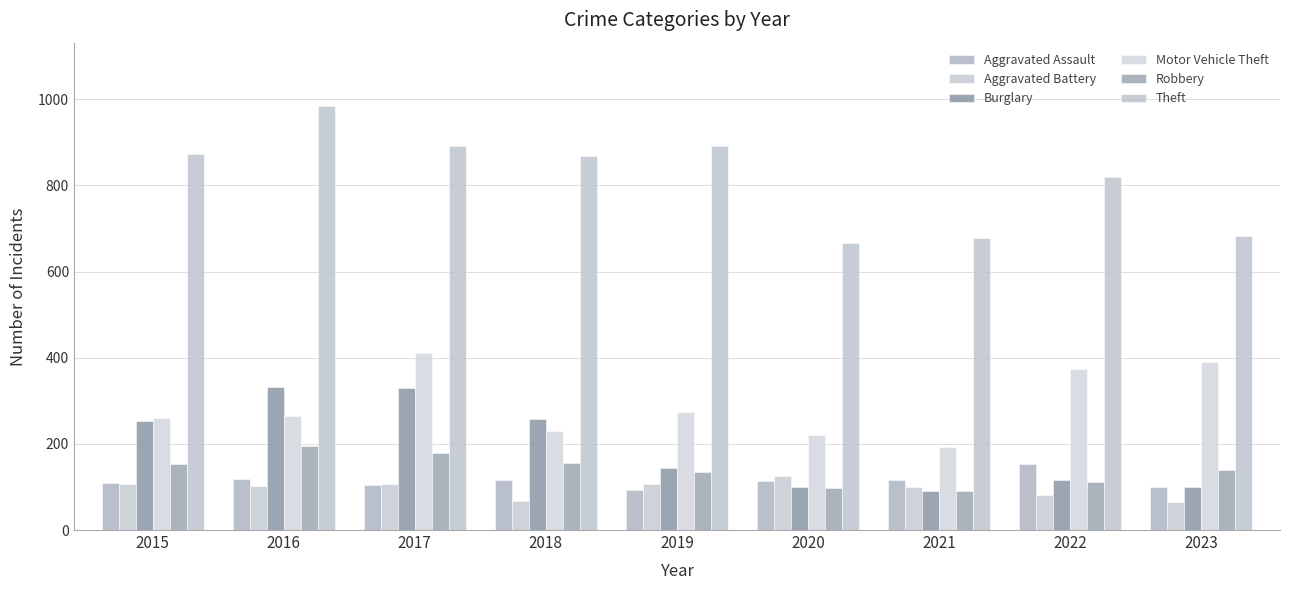

Reading left to right, list all the values displayed in this chart.

Aggravated Assault: 110	118	105	115	92	113	115	154	101
Aggravated Battery: 108	102	108	67	108	125	100	81	66
Burglary: 254	333	329	257	143	100	90	116	100
Motor Vehicle Theft: 261	265	411	231	273	221	193	373	390
Robbery: 154	194	178	155	135	97	91	111	139
Theft: 874	984	892	868	891	666	678	820	683